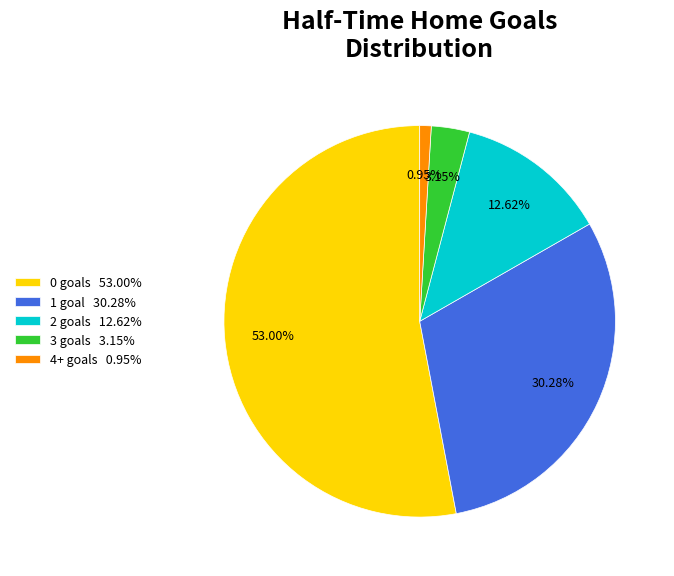

Which slice is the smallest?

4+ goals 0.95%